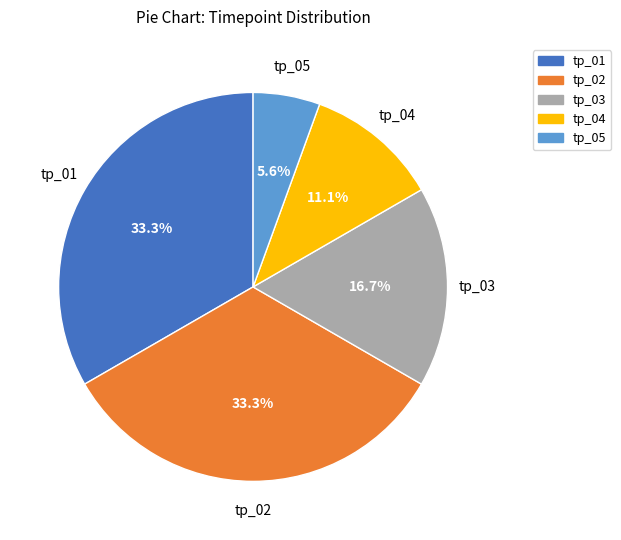

Do tp_05 and tp_02 together represent more than half of the pie?

No